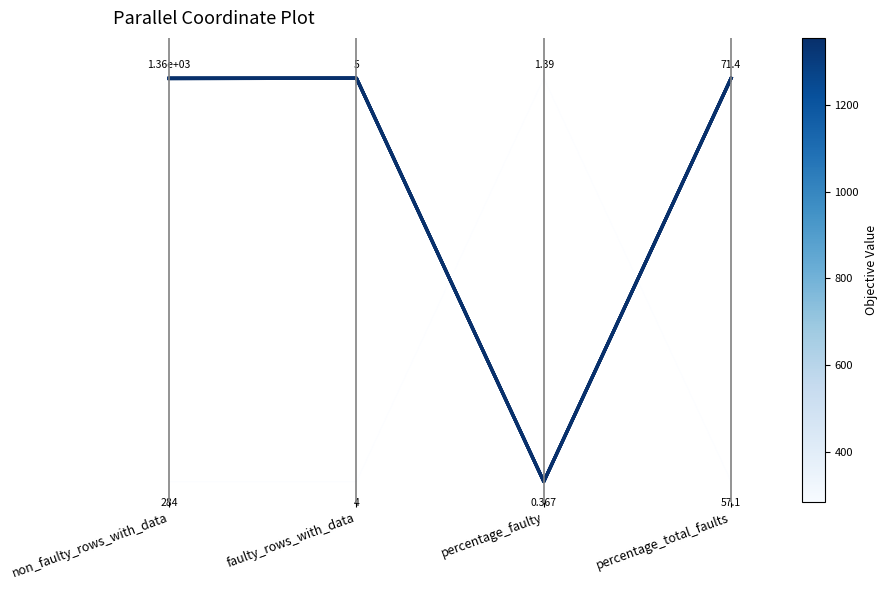

Rank the categories by value from highest to lowest.

non_faulty_rows_with_data, faulty_rows_with_data, percentage_total_faults, percentage_faulty